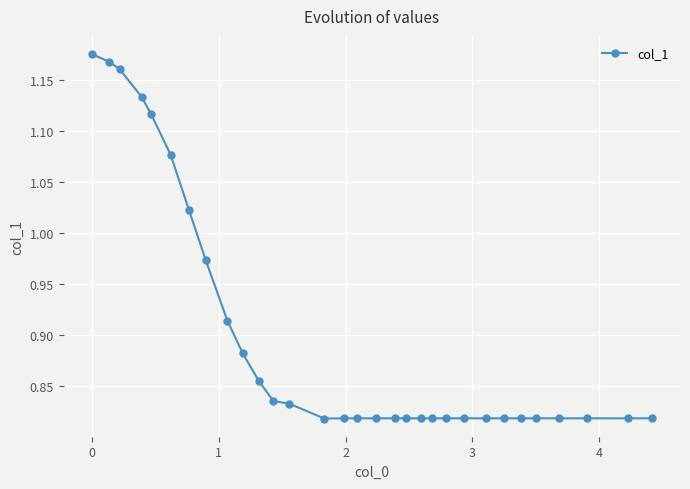

What is the sum of all values?

27.9